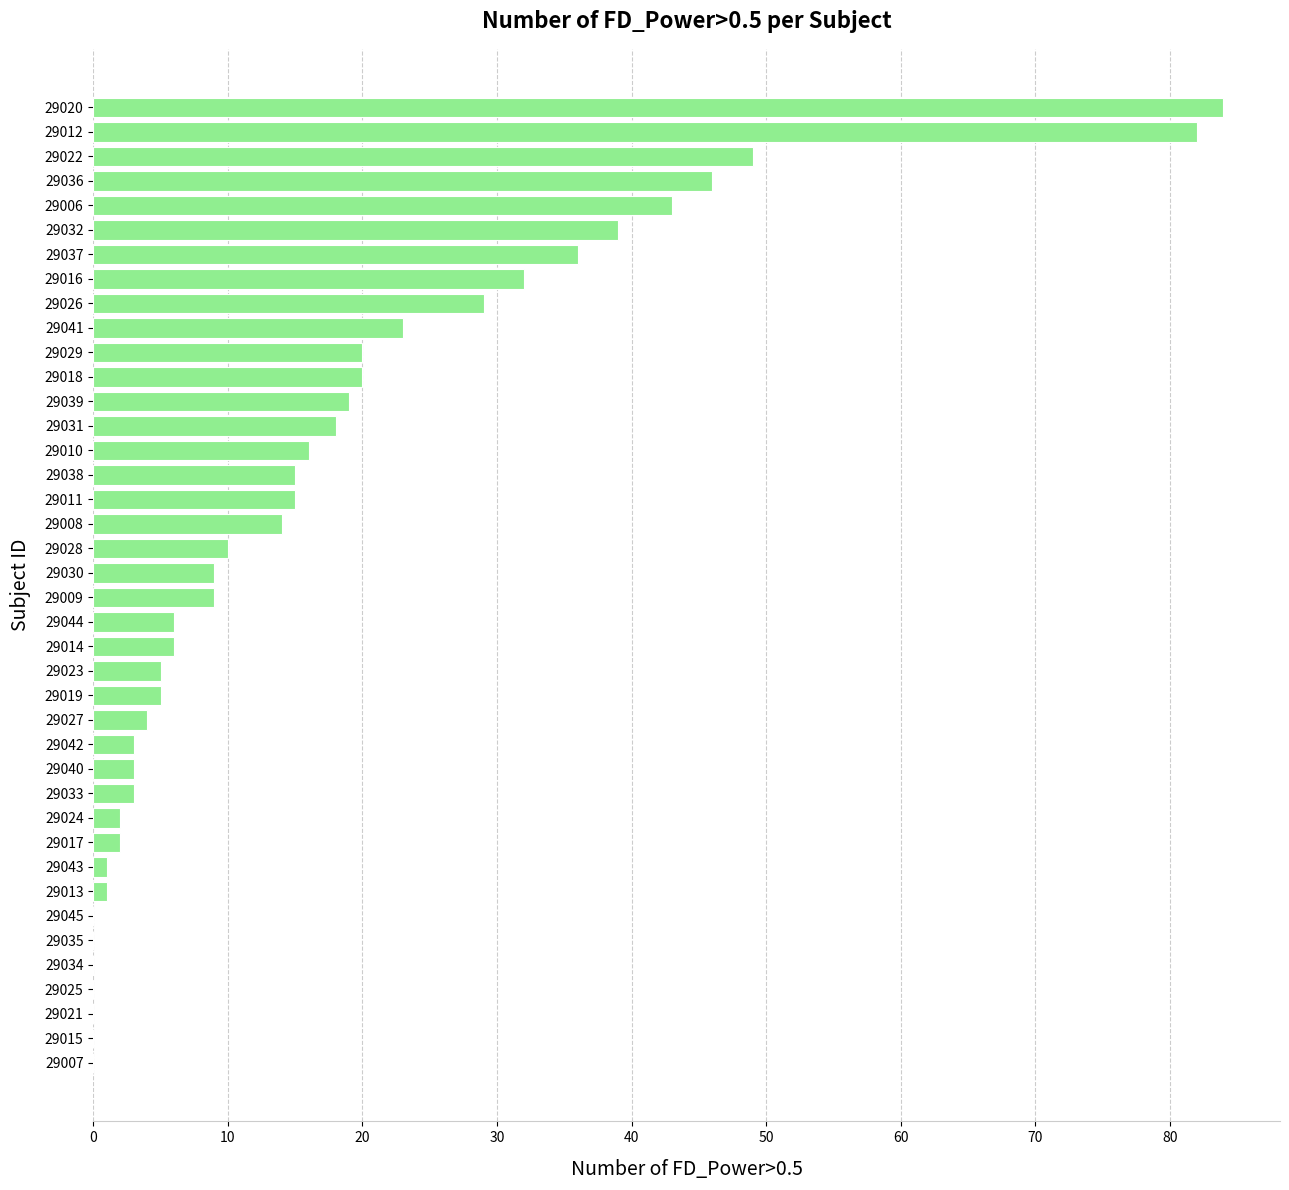

At which label is the value closest to 42?

29006